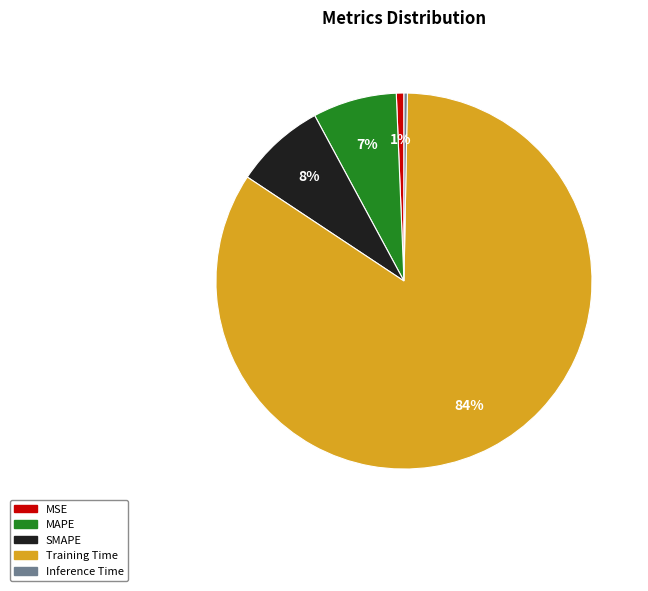

How many segments does this pie chart have?

5